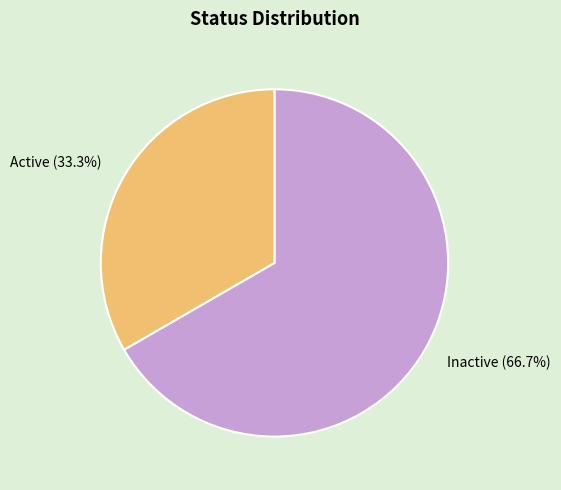

Which has a higher value, Active or Inactive?

Inactive